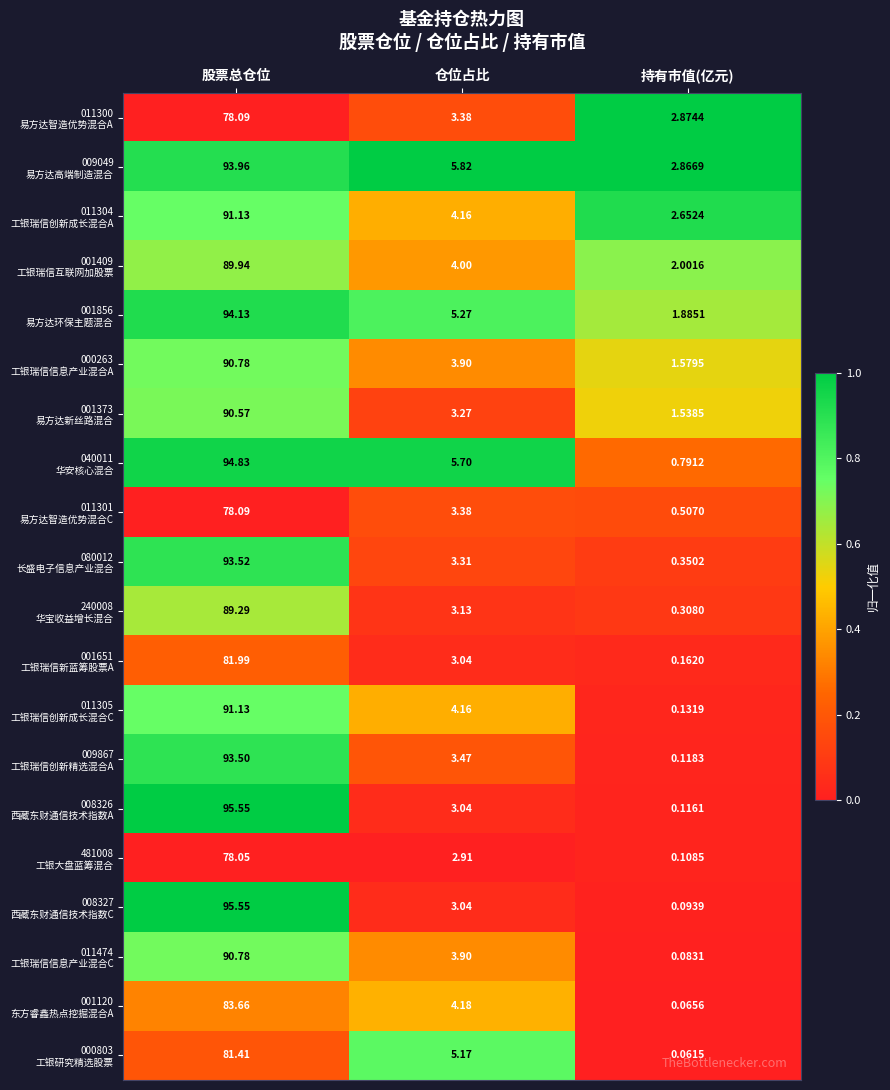

At which category is the sum across all series the highest?

股票总仓位